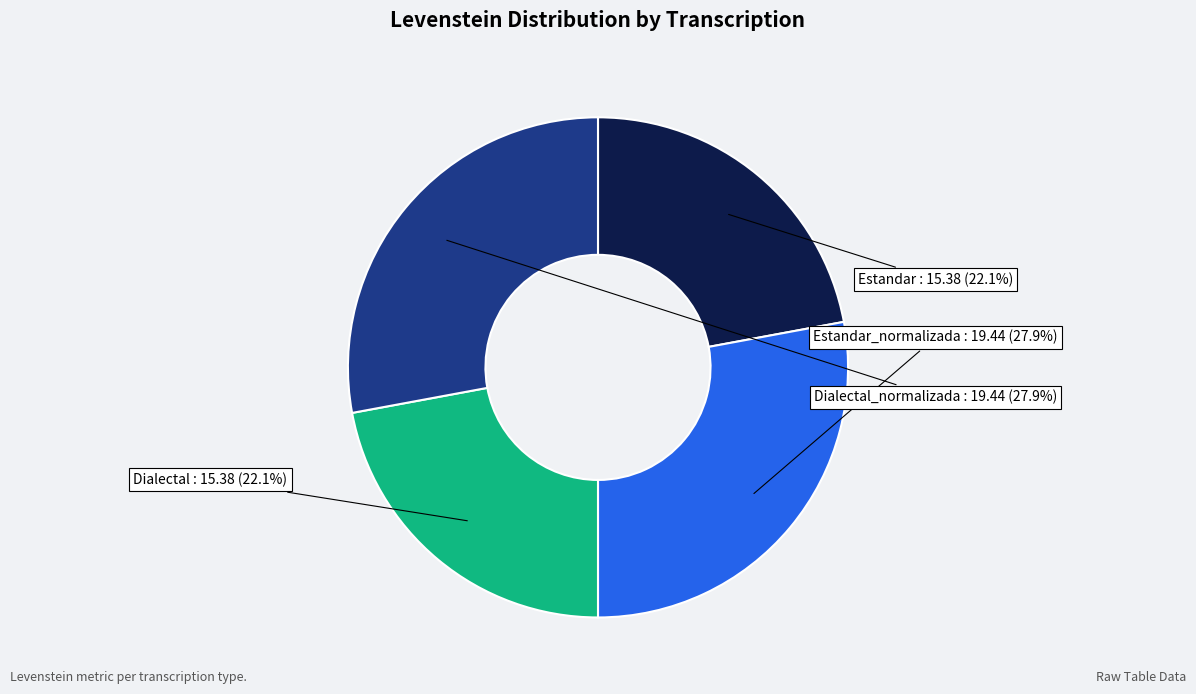

To the nearest percent, what is the combined percentage of Dialectal and Dialectal_normalizada?

50%